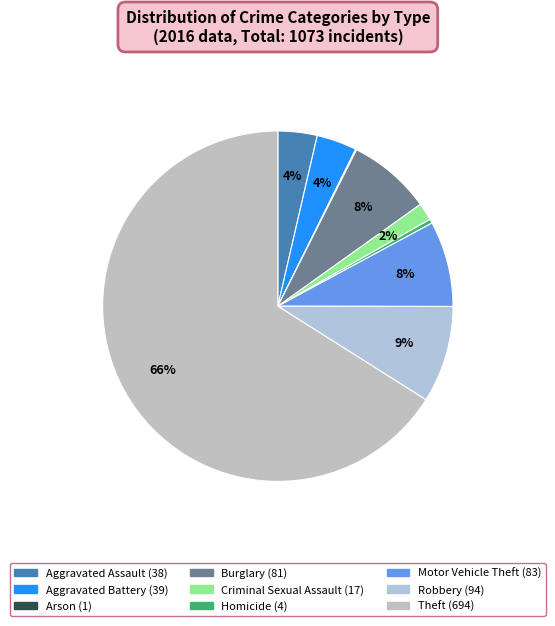

Which category accounts for the majority?

Theft